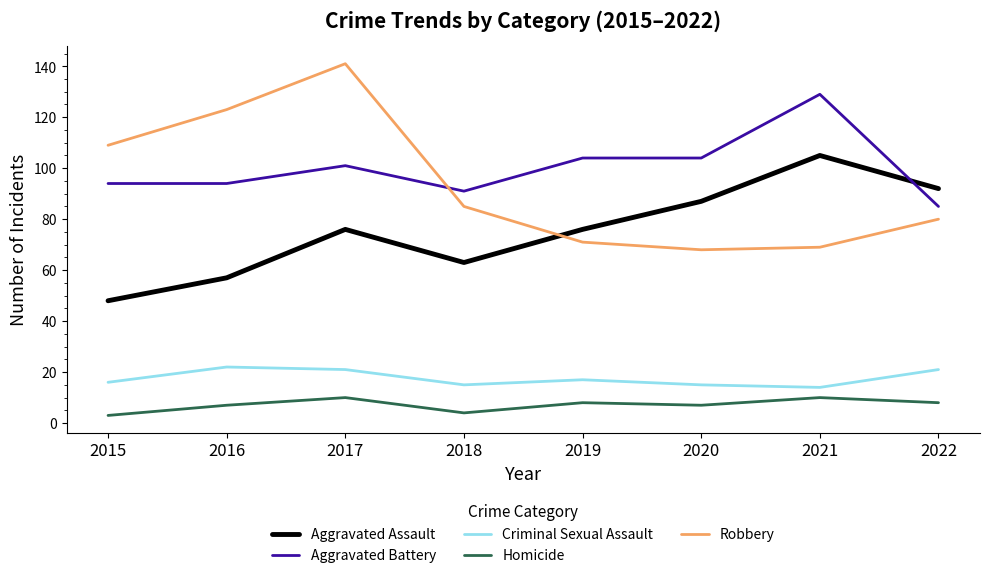

What is the greatest value displayed?

141